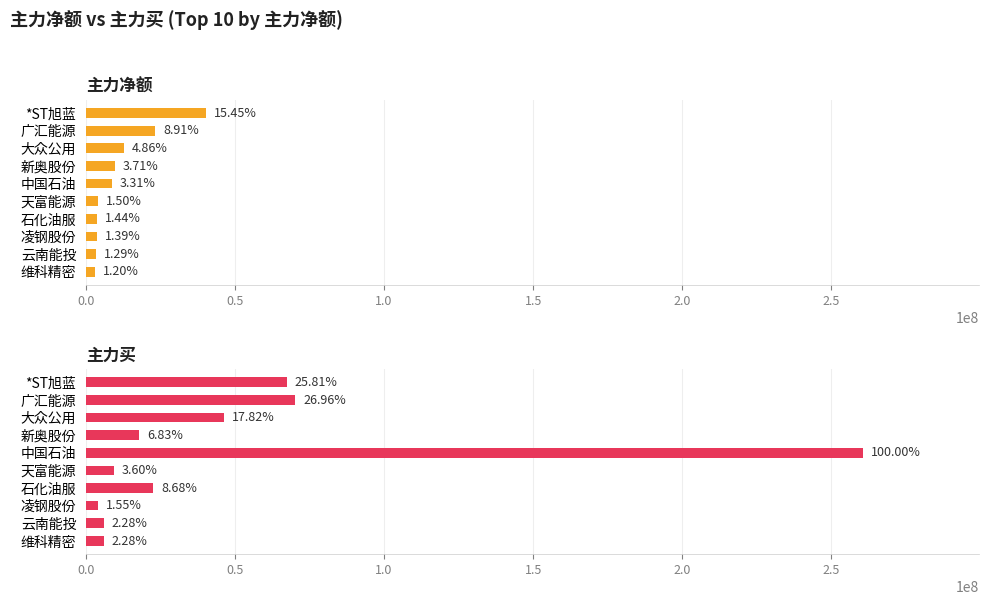

What is the difference between the maximum and minimum values in the 主力净额 series?

37144605